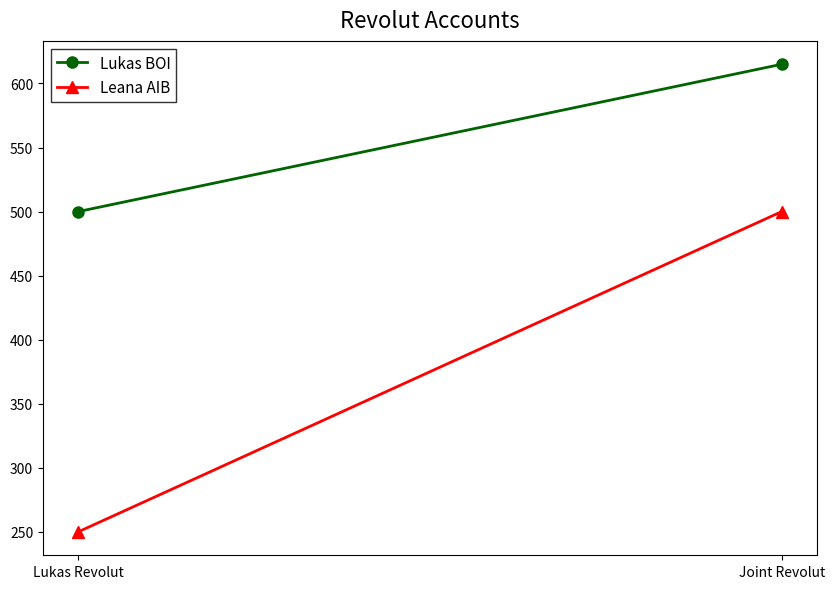

Which series has the widest spread of values?

Leana AIB